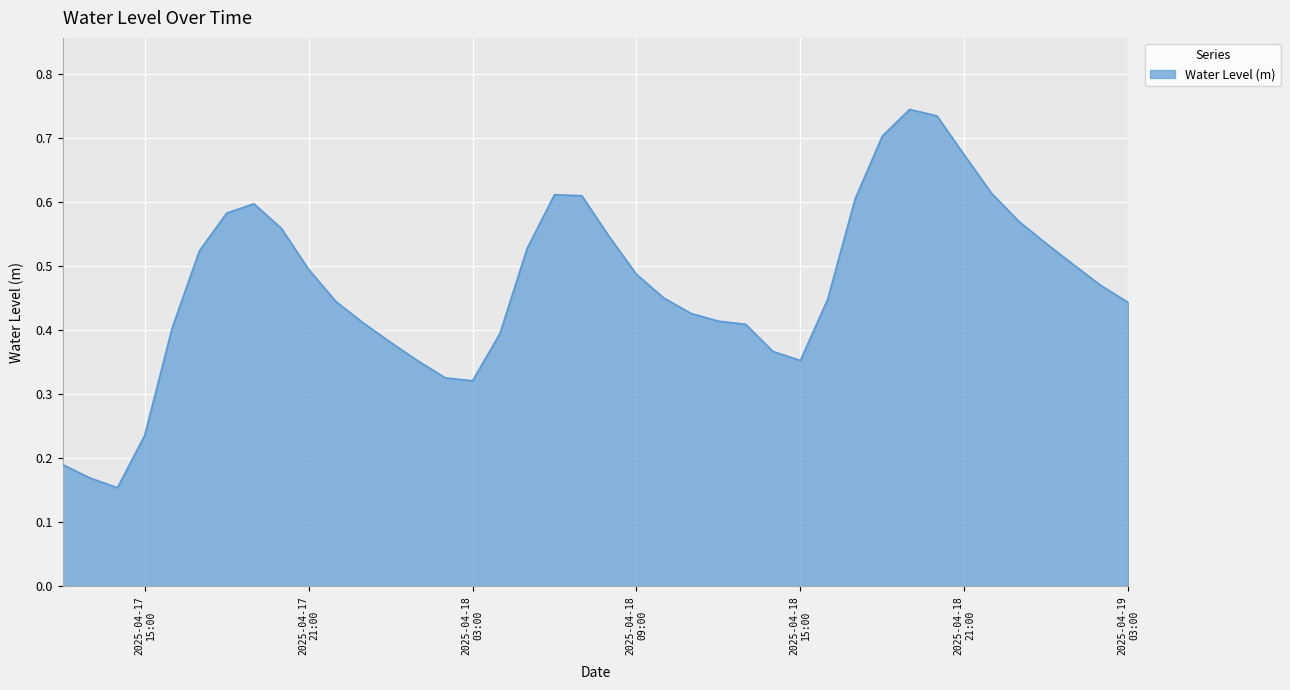

Rank the categories by value from highest to lowest.

2025-04-18 19:00:00, 2025-04-18 20:00:00, 2025-04-18 18:00:00, 2025-04-18 21:00:00, 2025-04-18 22:00:00, 2025-04-18 06:00:00, 2025-04-18 07:00:00, 2025-04-18 17:00:00, 2025-04-17 19:00:00, 2025-04-17 18:00:00, 2025-04-18 23:00:00, 2025-04-17 20:00:00, 2025-04-18 08:00:00, 2025-04-19 00:00:00, 2025-04-18 05:00:00, 2025-04-17 17:00:00, 2025-04-19 01:00:00, 2025-04-17 21:00:00, 2025-04-18 09:00:00, 2025-04-19 02:00:00, 2025-04-18 10:00:00, 2025-04-18 16:00:00, 2025-04-17 22:00:00, 2025-04-19 03:00:00, 2025-04-18 11:00:00, 2025-04-18 12:00:00, 2025-04-17 23:00:00, 2025-04-18 13:00:00, 2025-04-17 16:00:00, 2025-04-18 04:00:00, 2025-04-18 00:00:00, 2025-04-18 14:00:00, 2025-04-18 15:00:00, 2025-04-18 01:00:00, 2025-04-18 02:00:00, 2025-04-18 03:00:00, 2025-04-17 15:00:00, 2025-04-17 12:00:00, 2025-04-17 13:00:00, 2025-04-17 14:00:00